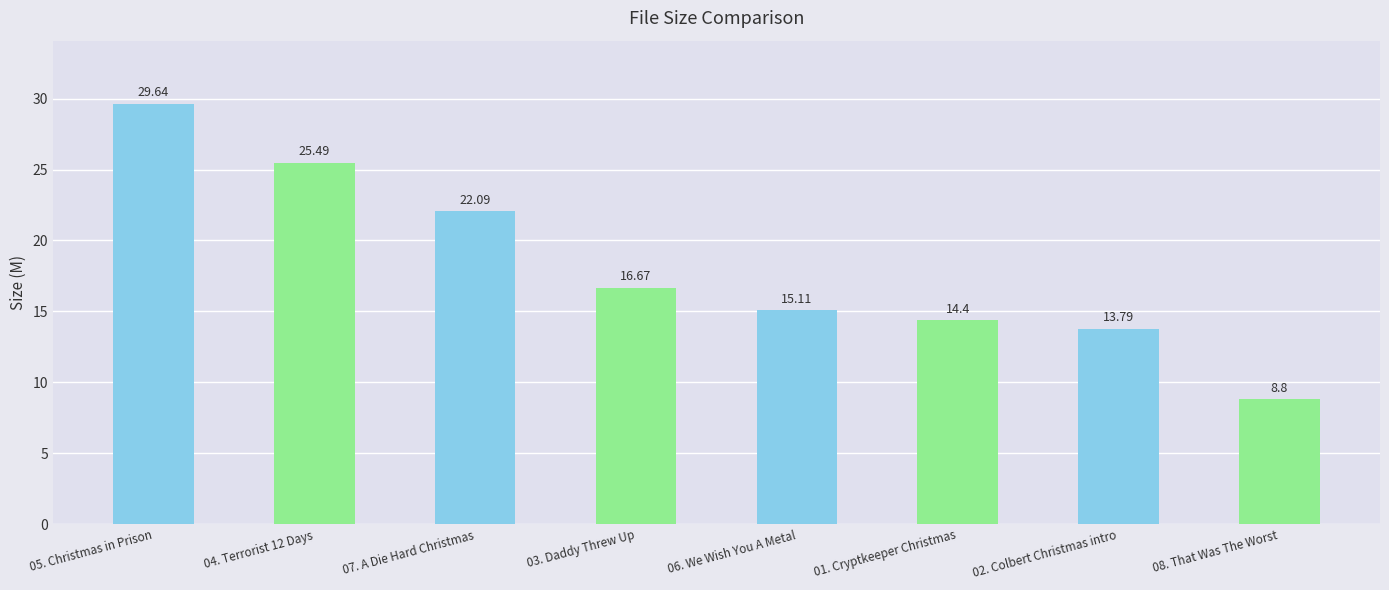

What position from the right is 04. Terrorist 12 Days?

7